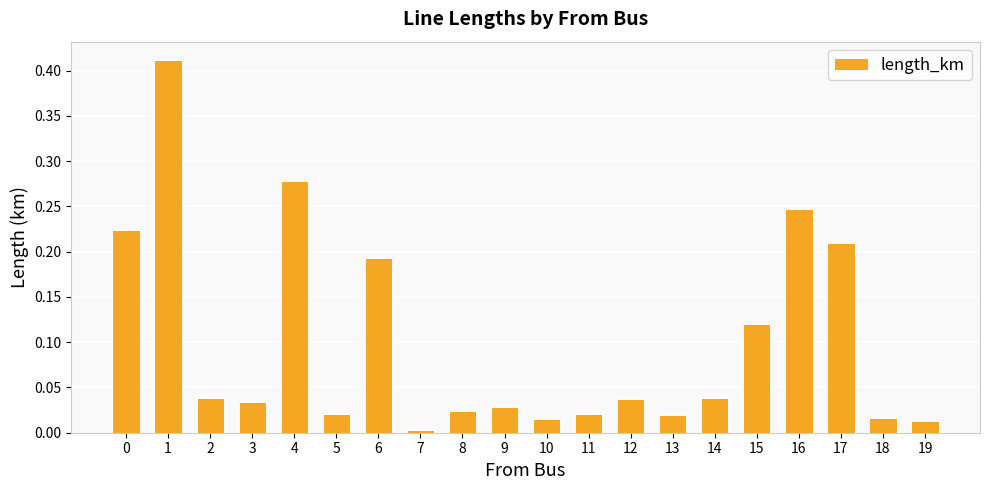

What is the sum of all values?

2.0